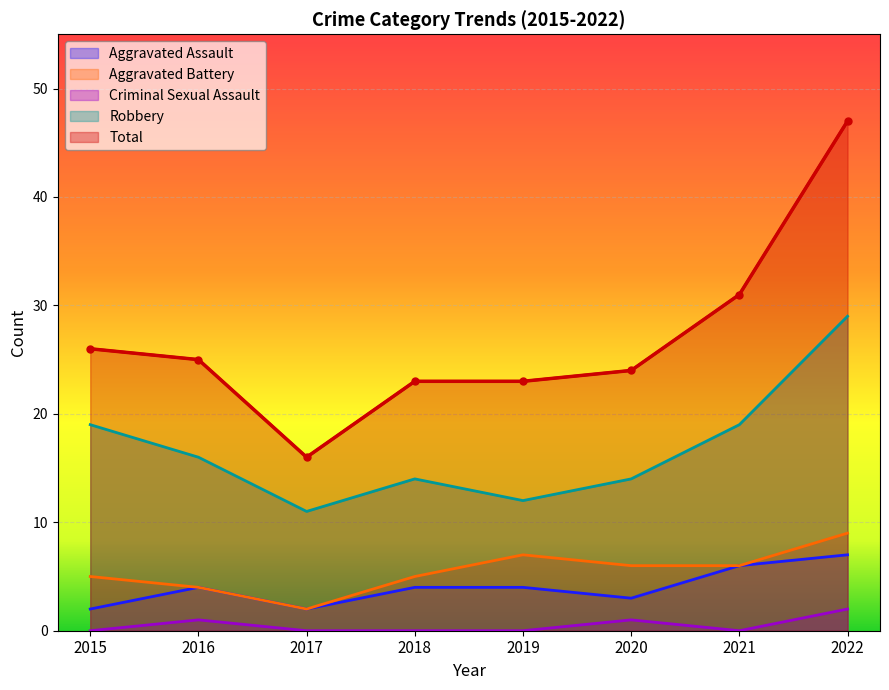

At 2018, list the series in order from smallest to largest.

Criminal Sexual Assault, Aggravated Assault, Aggravated Battery, Robbery, Total